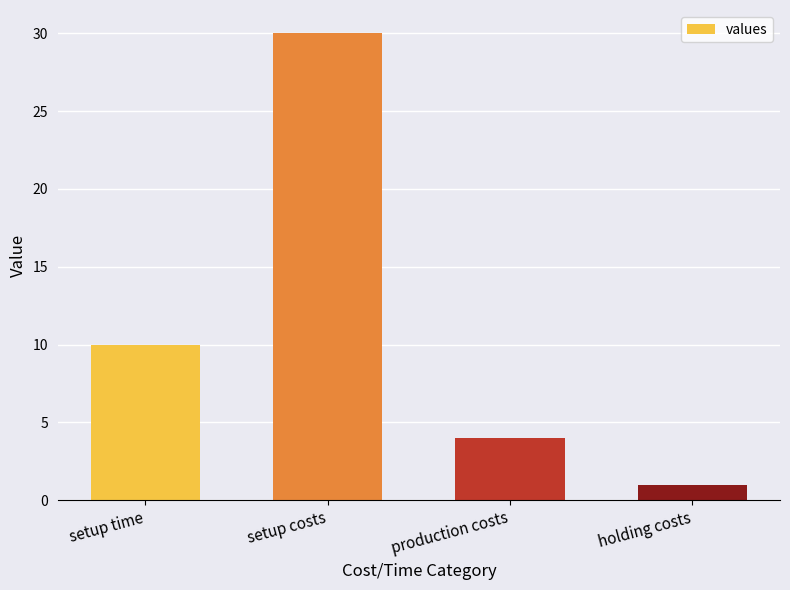

Where is the data nearest to the value 15?

setup time